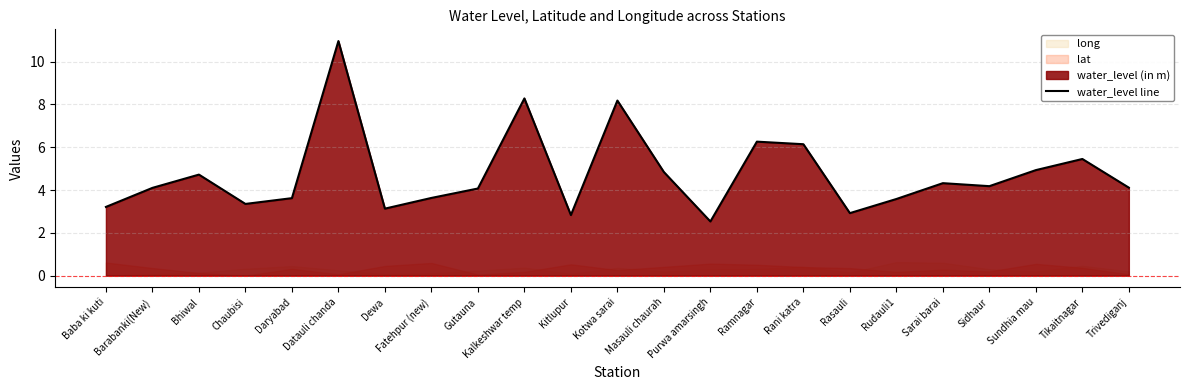

What is the difference between the maximum and minimum values?

8.4